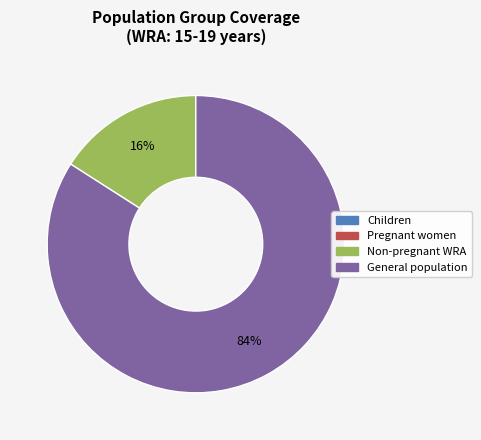

The General population slice represents 78% of the pie. True or false?

False